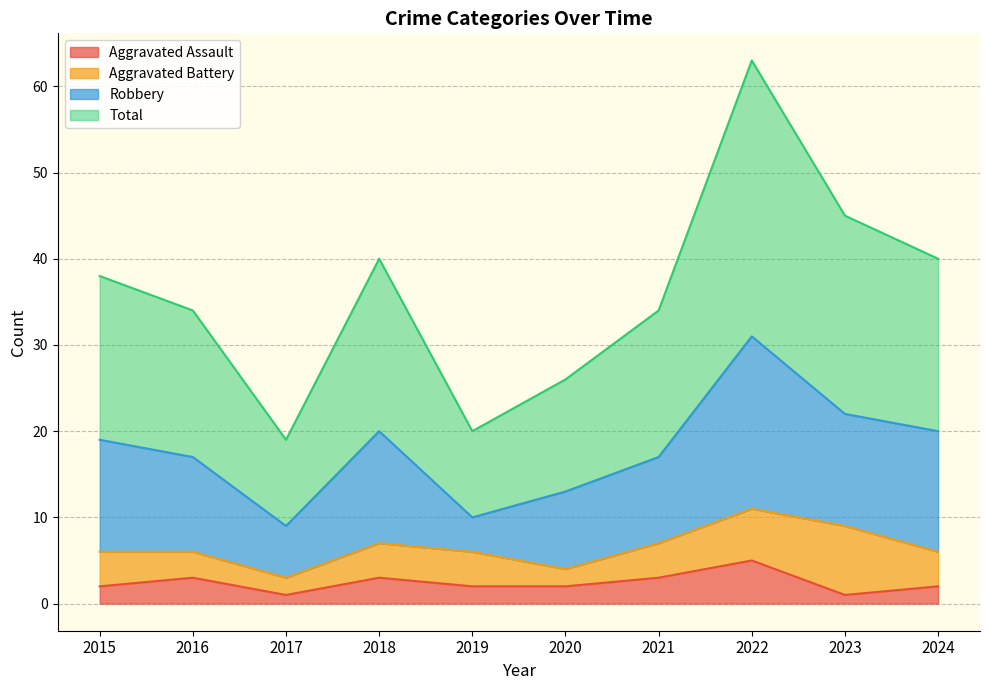

What is the lowest value of the Total series?

19